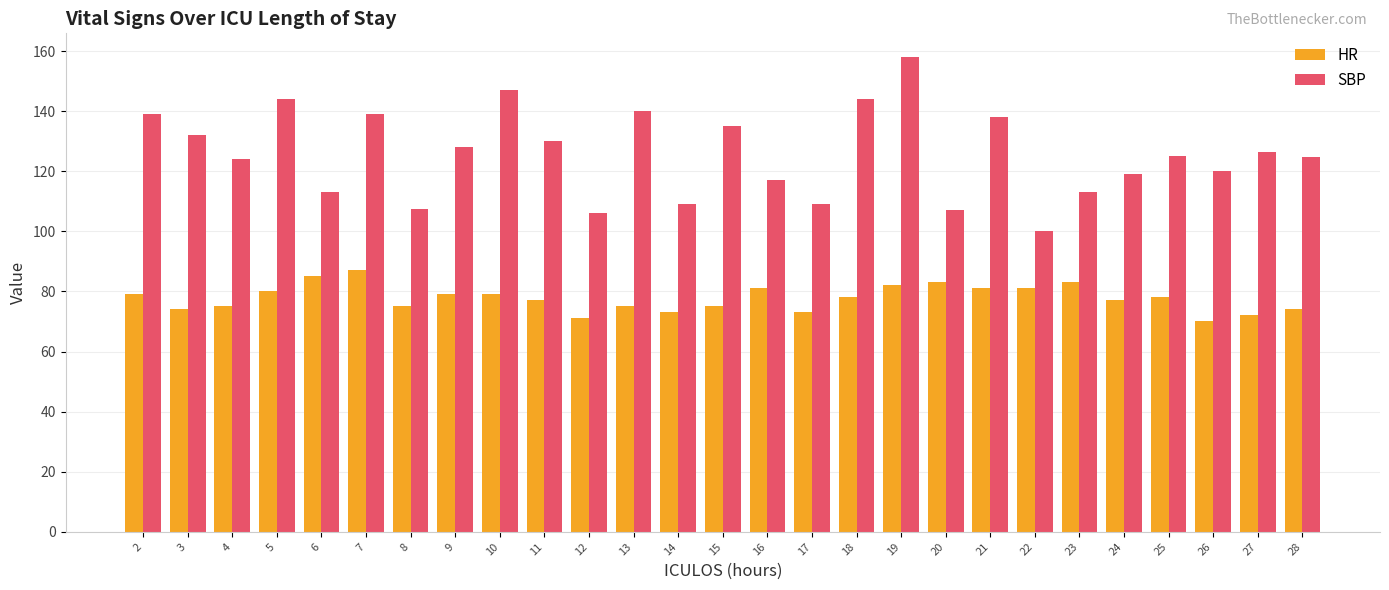

What is the lowest value of the SBP series?

100.0